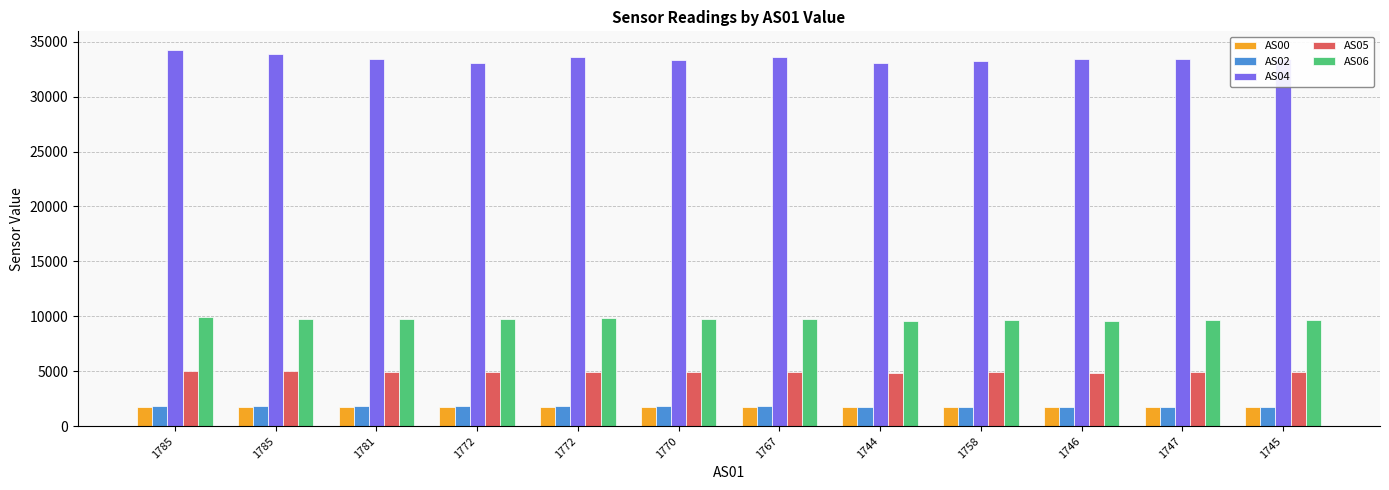

How many bars are there in total?

60